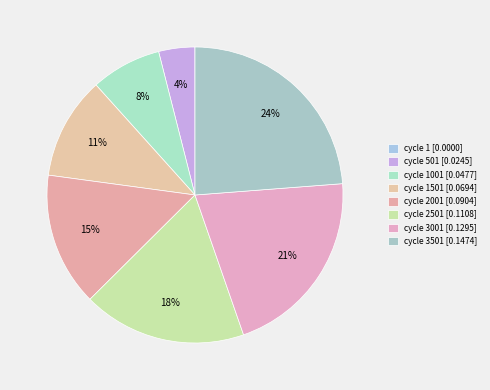

To the nearest percent, what is the average slice percentage?

12%